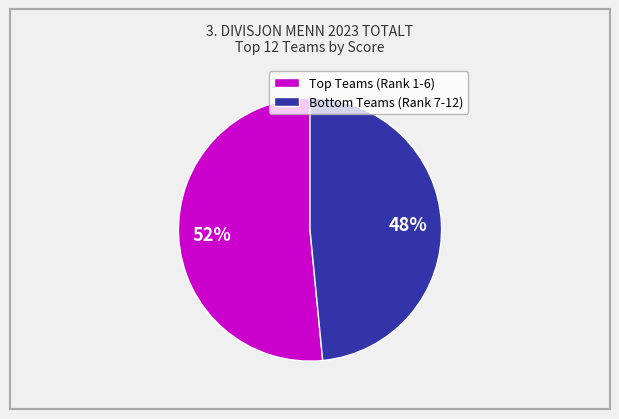

To the nearest percent, what is the average slice percentage?

50%